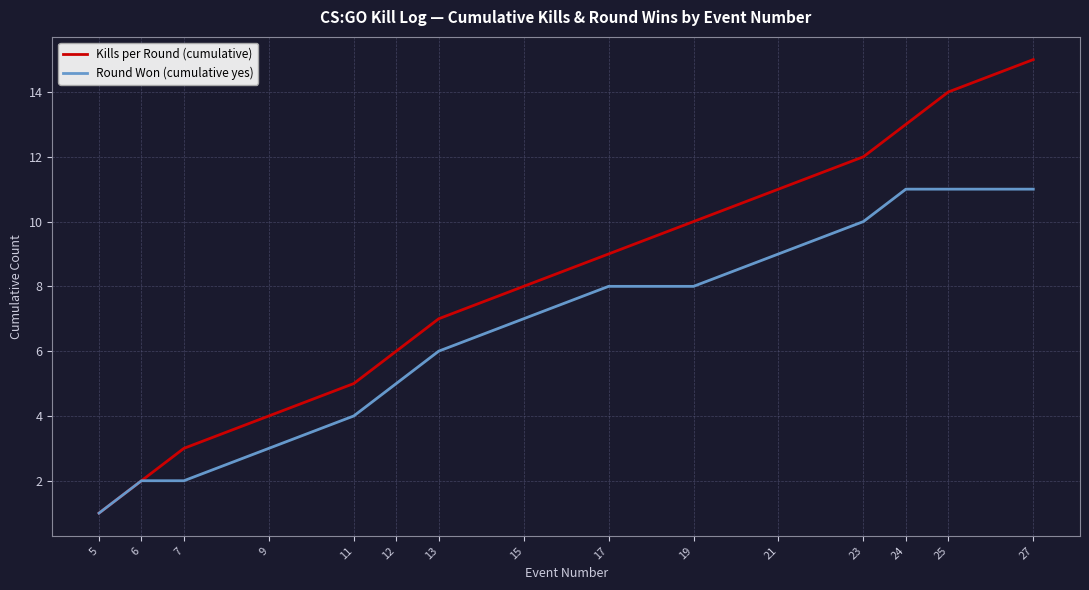

How many distinct data groups are displayed?

2